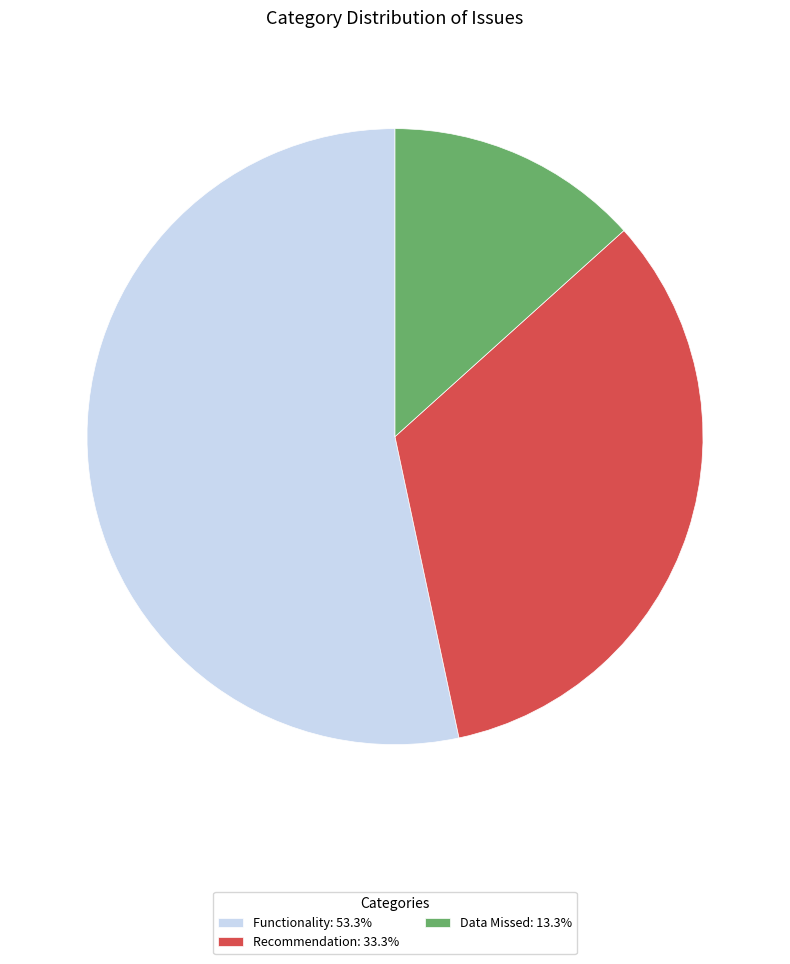

Which category has the biggest portion of the pie?

Functionality